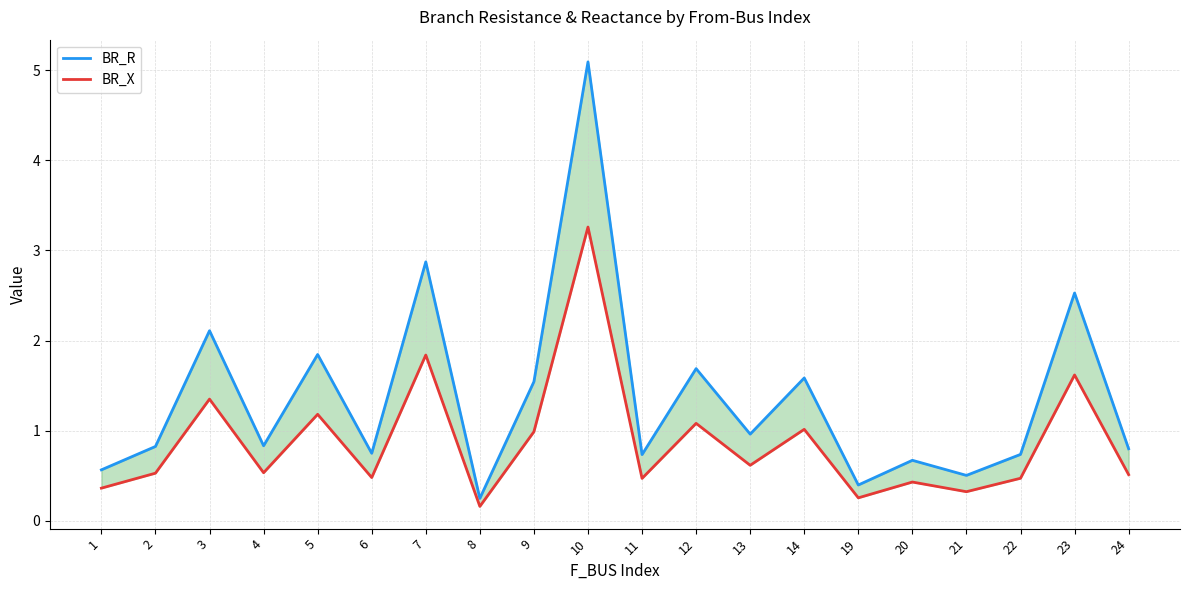

Reading left to right, what are all the values shown in this chart?

BR_R: 0.6	0.8	2.1	0.8	1.8	0.7	2.9	0.2	1.5	5.1	0.7	1.7	1.0	1.6	0.4	0.7	0.5	0.7	2.5	0.8
BR_X: 0.4	0.5	1.3	0.5	1.2	0.5	1.8	0.2	1.0	3.3	0.5	1.1	0.6	1.0	0.3	0.4	0.3	0.5	1.6	0.5